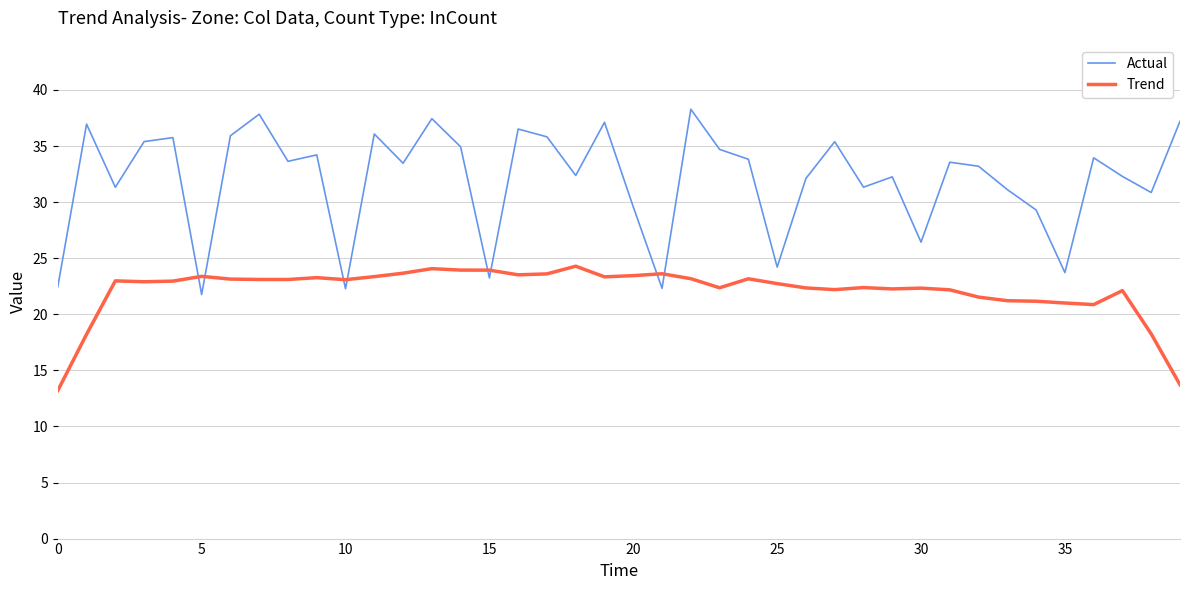

Which series ends up on top after the final intersection of Trend and Actual?

Actual